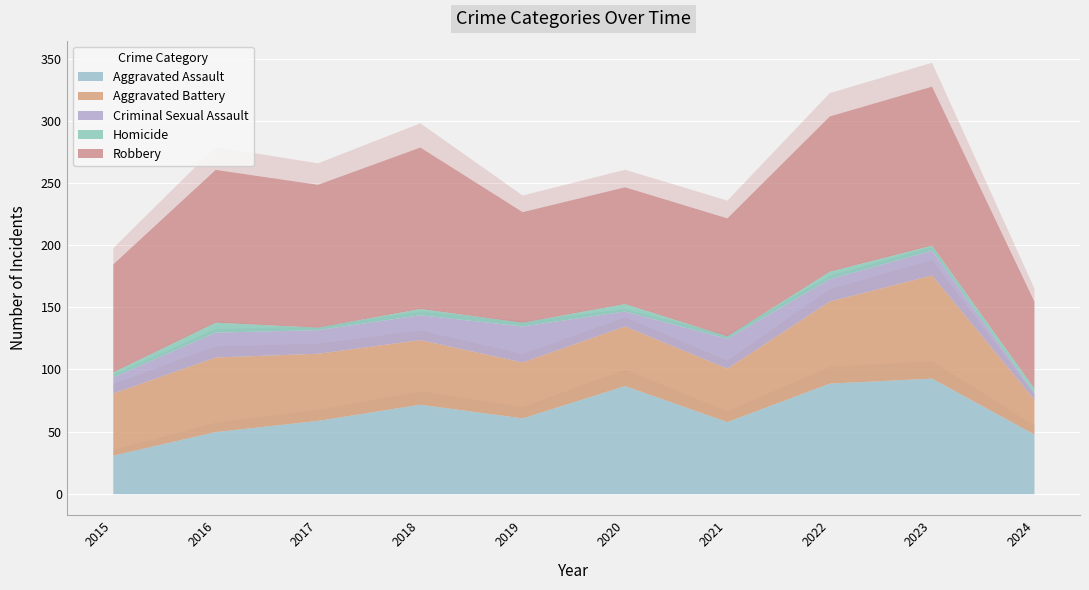

True or false: Aggravated Assault and Homicide intersect in this chart.

False